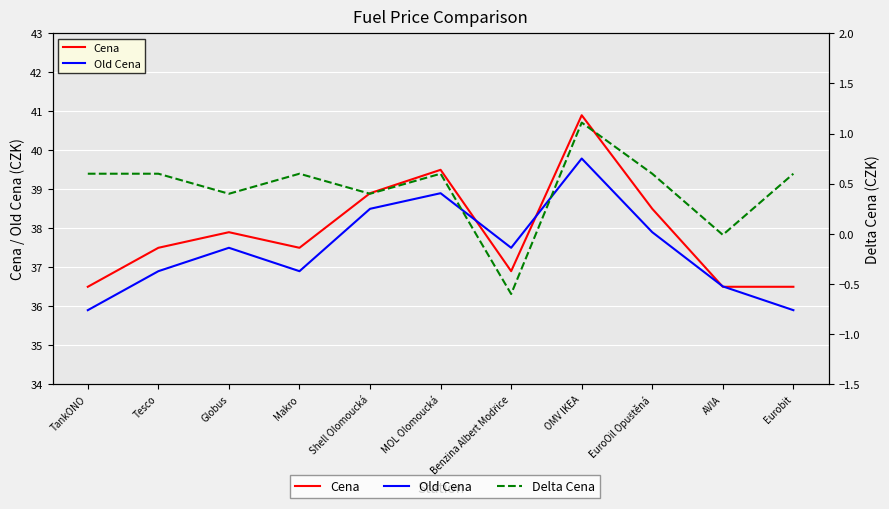

What is the difference between the highest and lowest values at Benzina Albert Modřice?

38.1